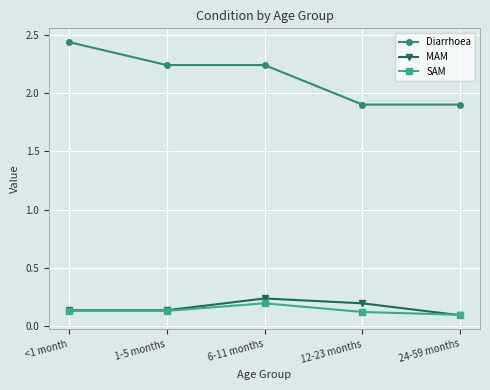

Is it true that Diarrhoea equals 2.6 at 12-23 months?

False